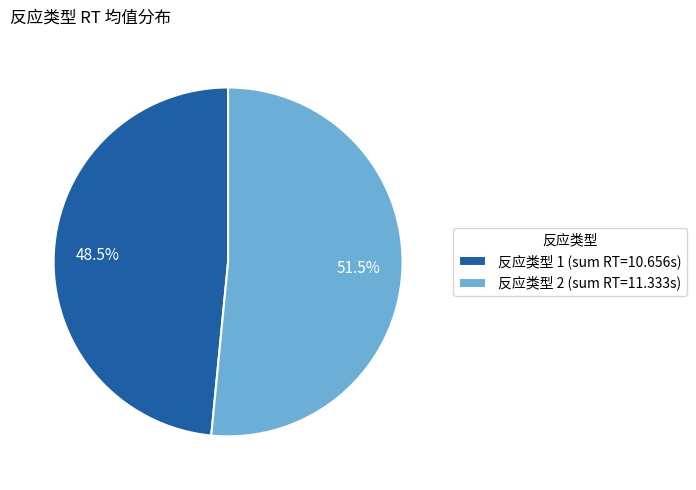

Between 反应类型 1 (sum RT=10.656s) and 反应类型 2 (sum RT=11.333s), which is larger?

反应类型 2 (sum RT=11.333s)